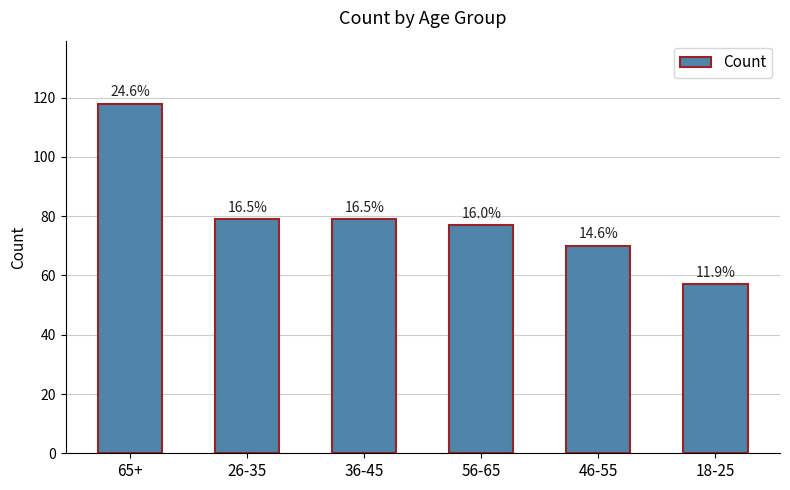

What is the minimum value shown in the chart?

57